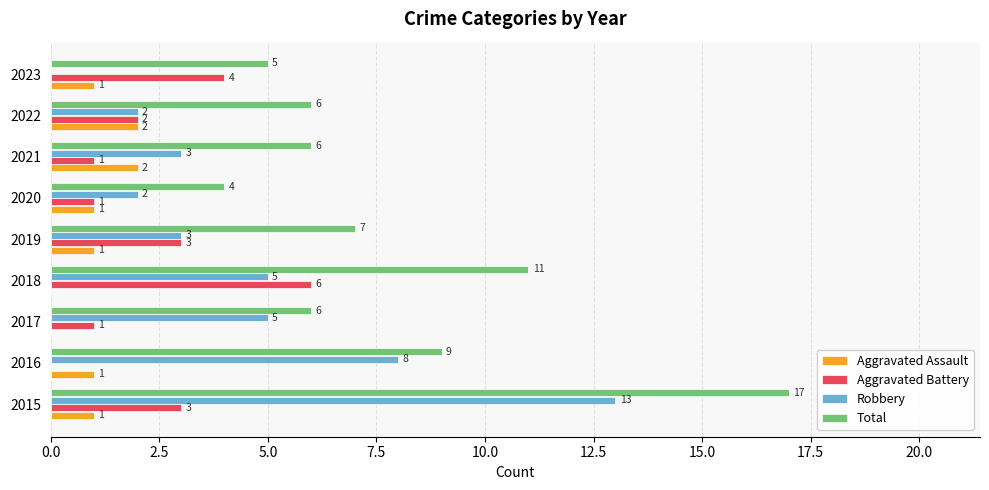

Which label corresponds to the largest value in the chart?

2015